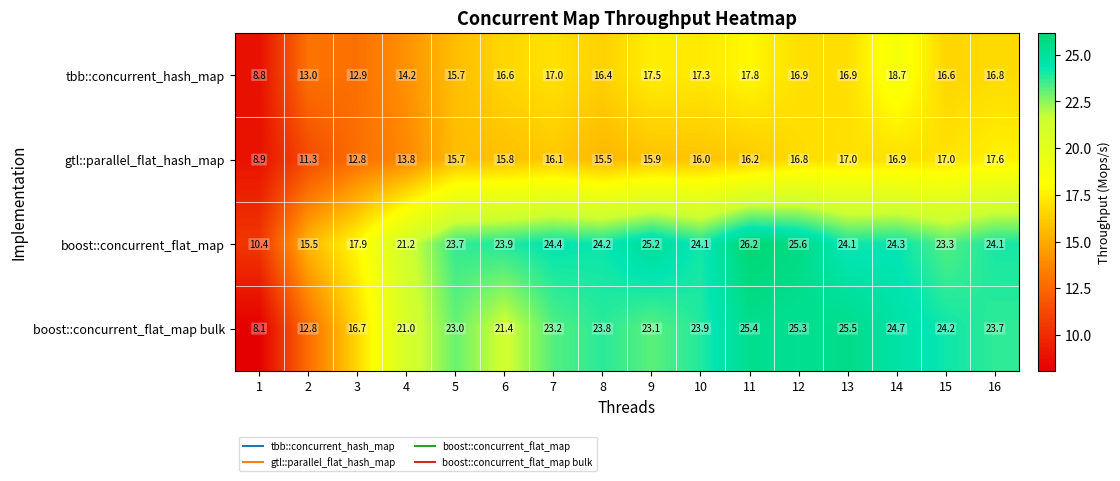

What is the maximum value shown in the chart?

26.2